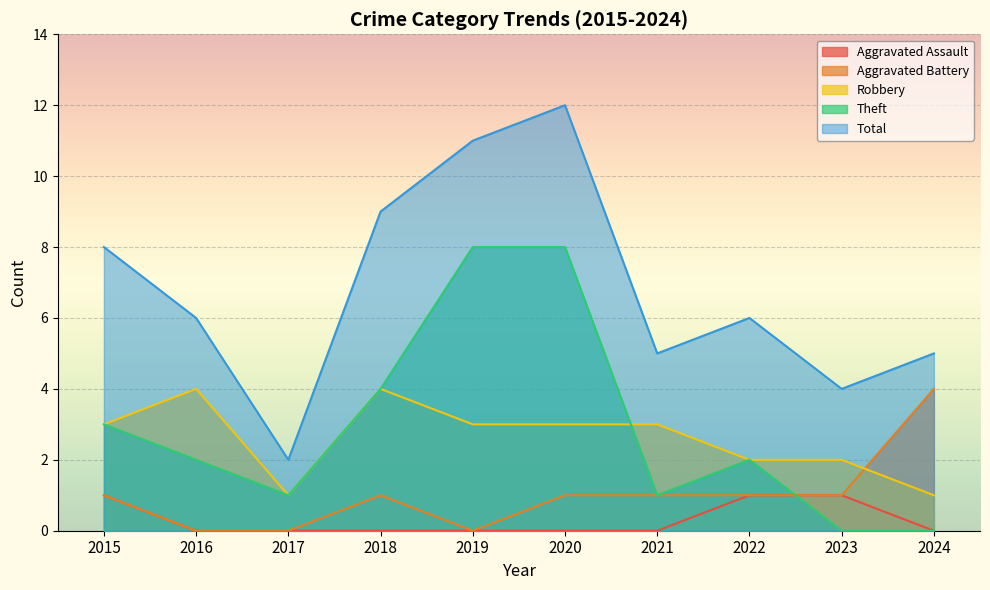

True or false: Total and Robbery cross at least once.

False